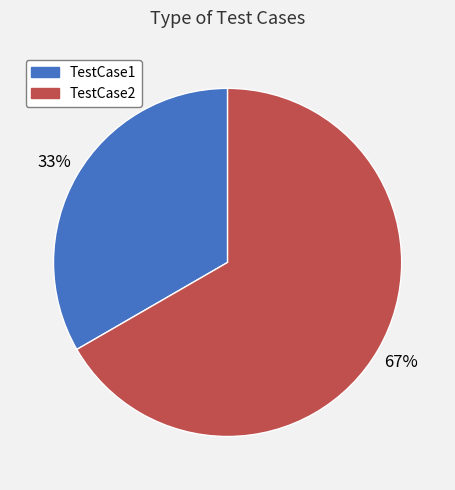

How many segments does this pie chart have?

2